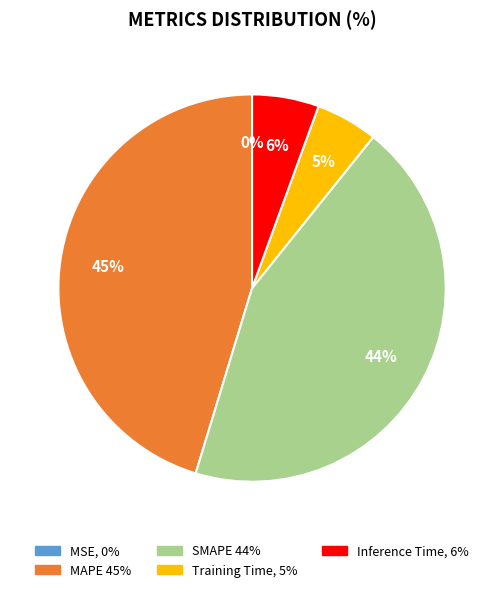

Is the sum of SMAPE and Training Time greater than half?

No